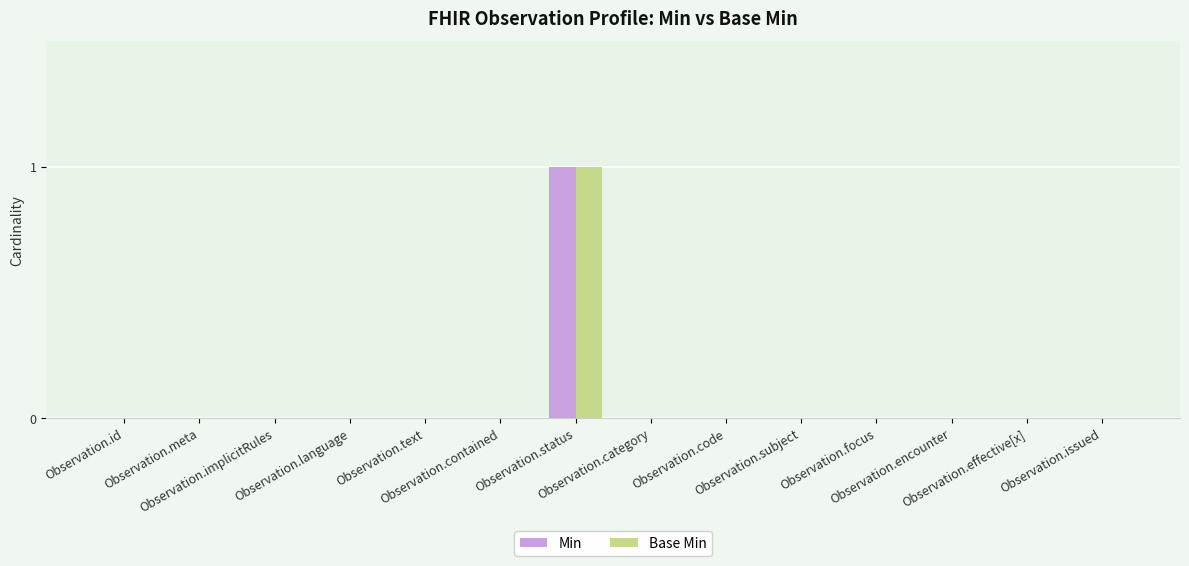

What are all the series names shown in the legend?

Min, Base Min